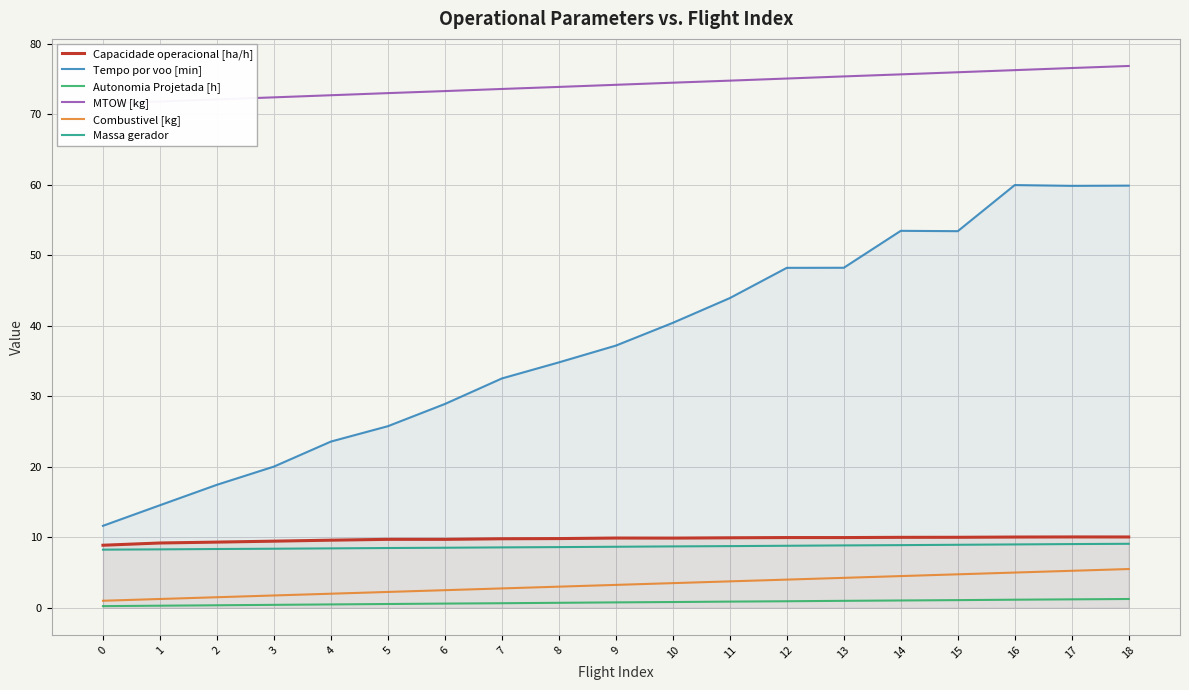

Which has a higher value, 10 or 14?

14